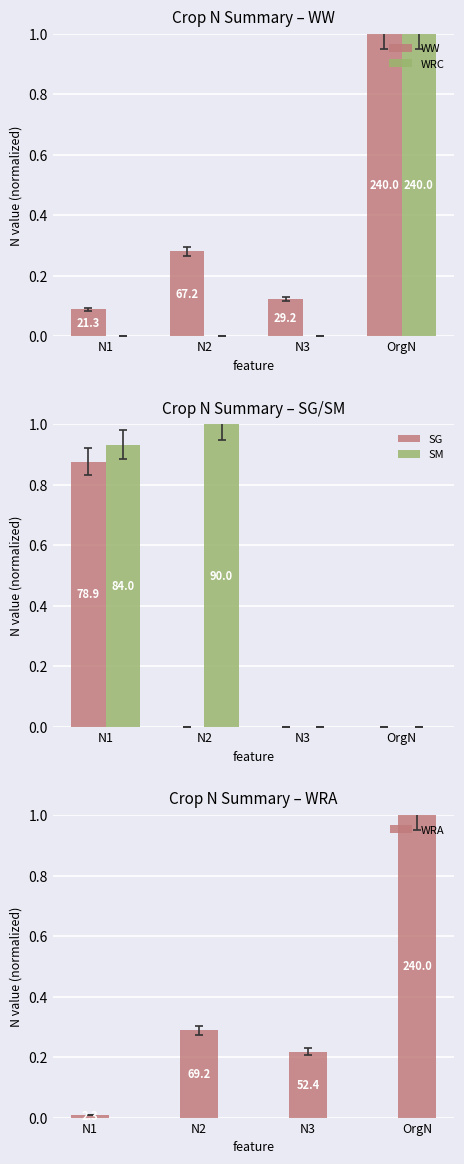

What is the difference between the maximum and second lowest values in the SM series?

1.0